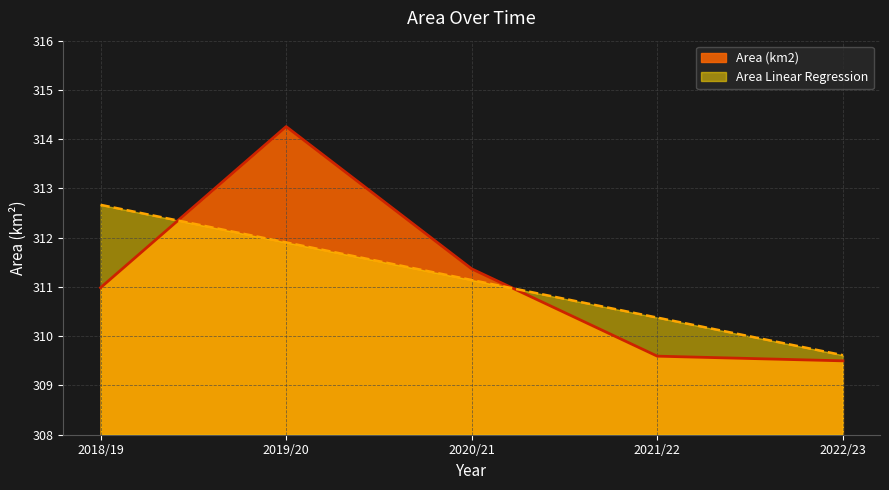

What is the greatest value displayed?

314.3